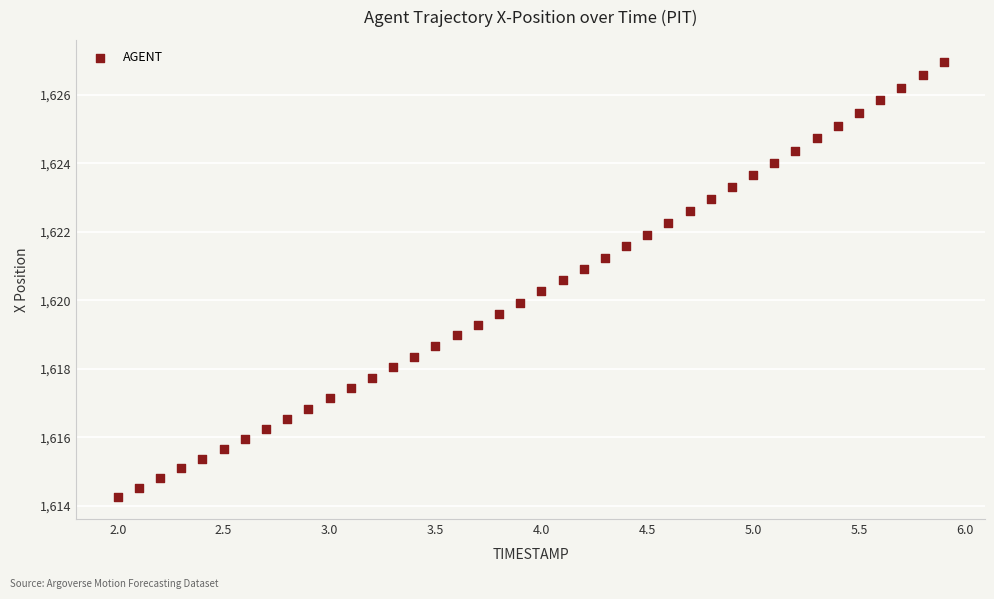

What is the range of Y values (max minus min)?

12.7